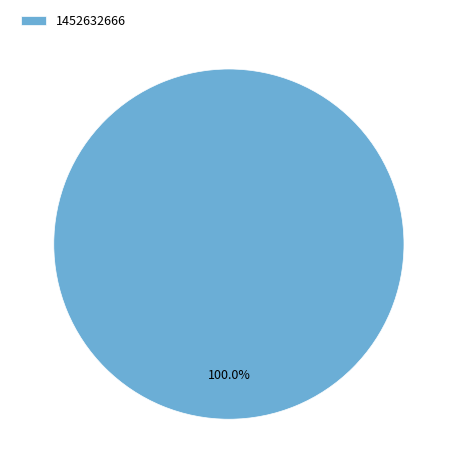

Rank the categories by value from highest to lowest.

1452632666